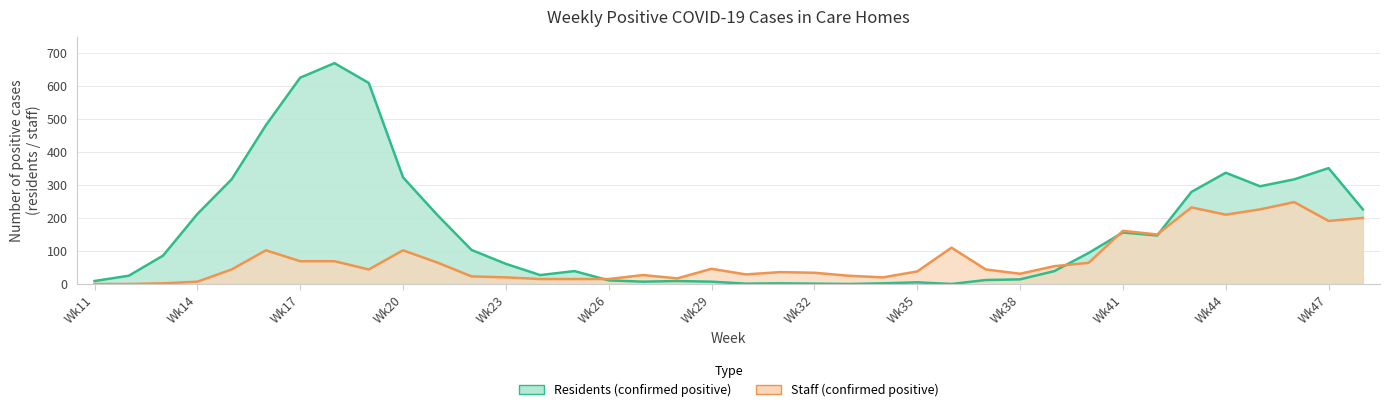

What is the average value of the residents series?

161